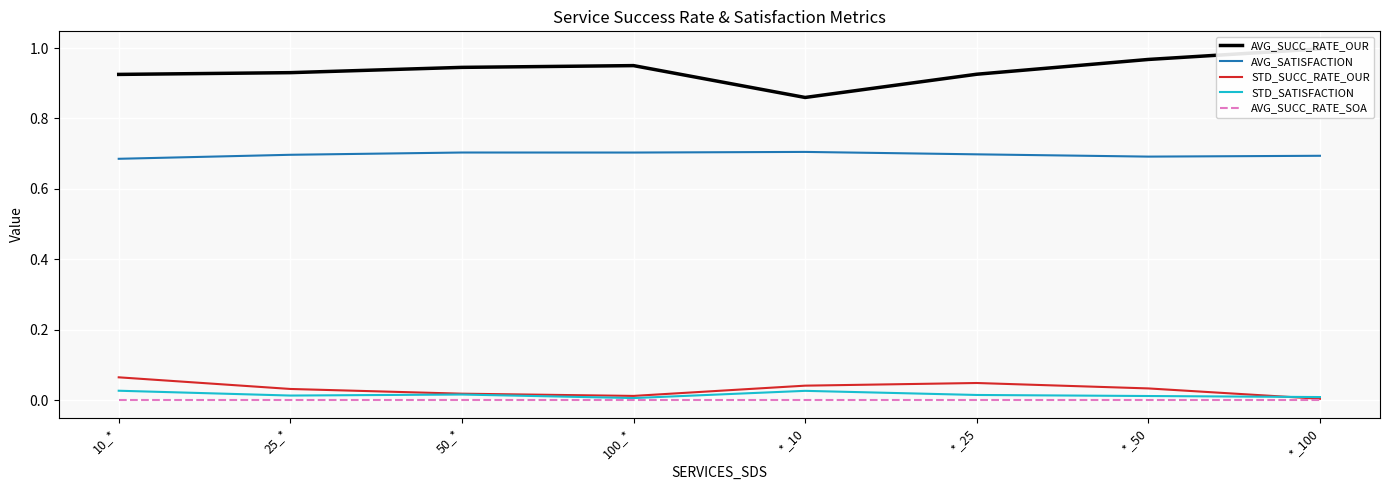

How many intersections are there between STD_SUCC_RATE_OUR and STD_SATISFACTION?

1